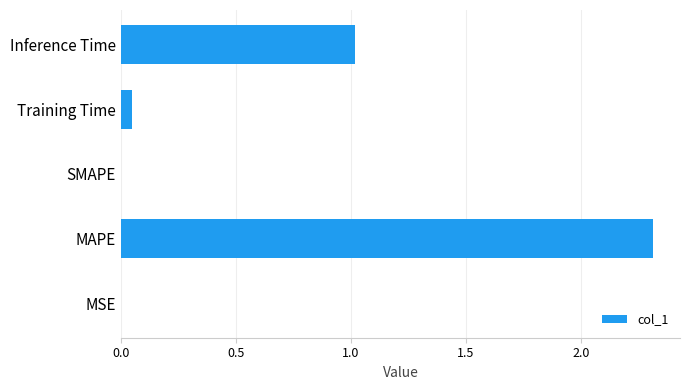

Which has a higher value, MSE or MAPE?

MAPE